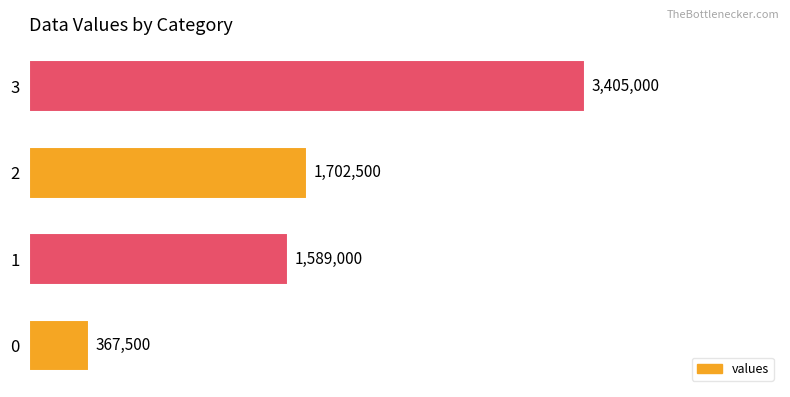

What is the difference between the second highest and minimum values?

1335000